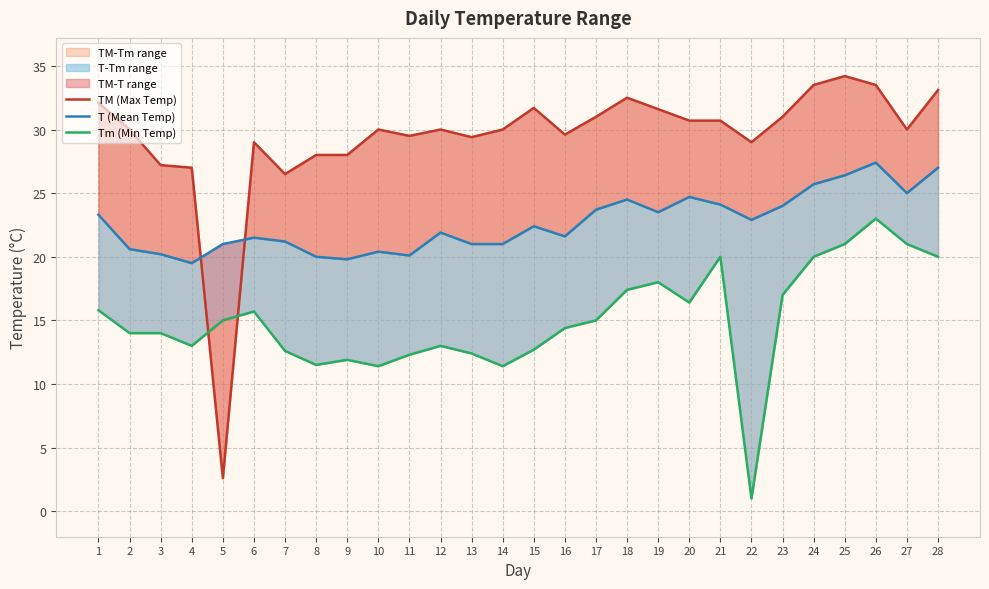

Is the value of T (Mean Temp) at 15 greater than the value of TM (Max Temp) at 5?

Yes